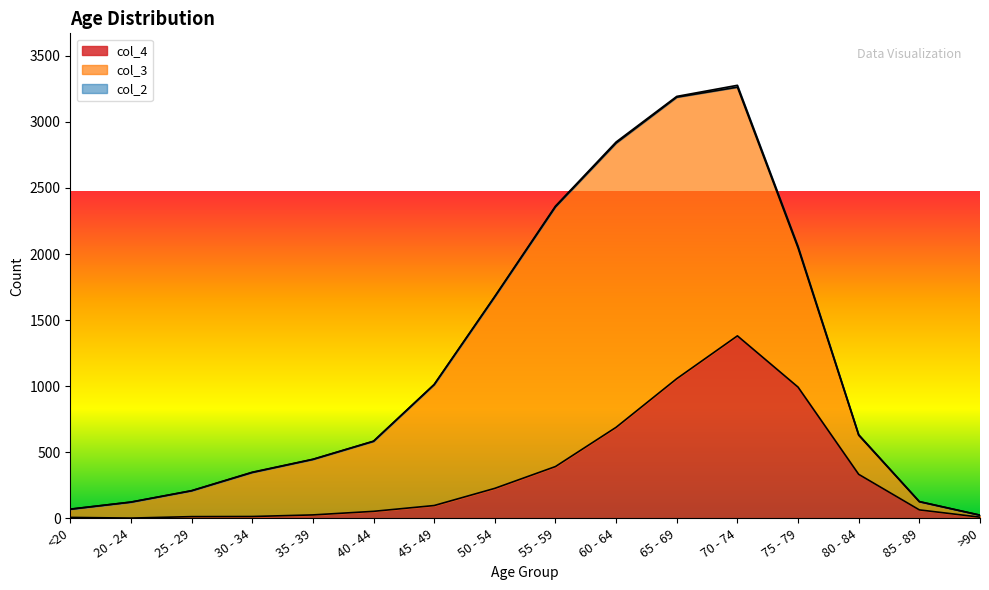

How many data points in col_4 are less than 97?

8